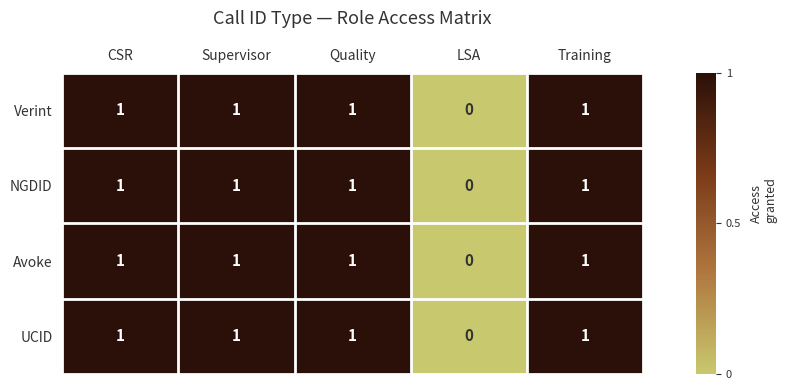

How many data points in UCID are less than 1?

1